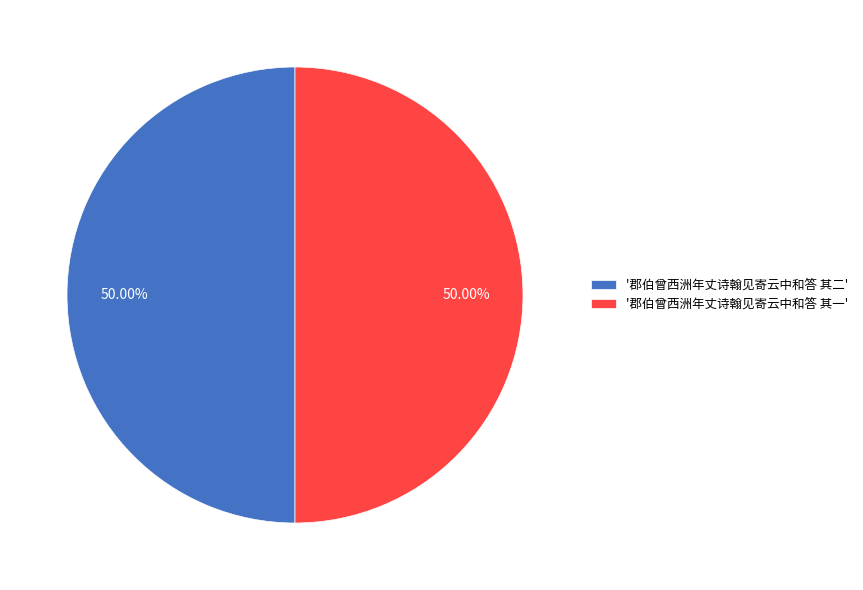

Is the sum of '郡伯曾西洲年丈诗翰见寄云中和答 其二' and '郡伯曾西洲年丈诗翰见寄云中和答 其一' greater than half?

Yes